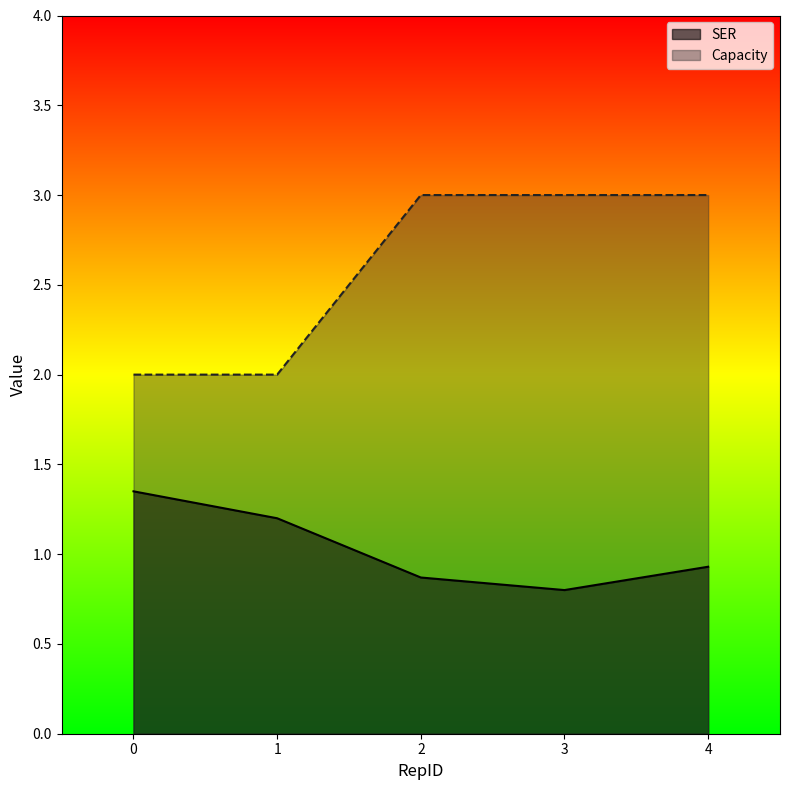

Where is SER nearest to the value 1?

4